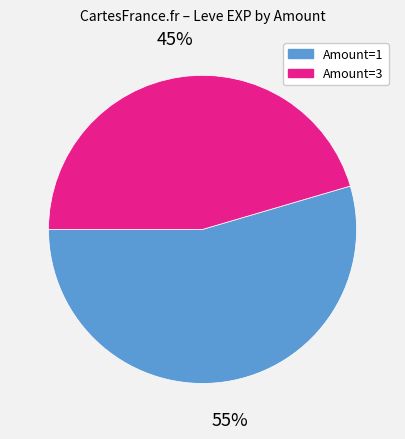

Does any single category account for the majority?

Yes